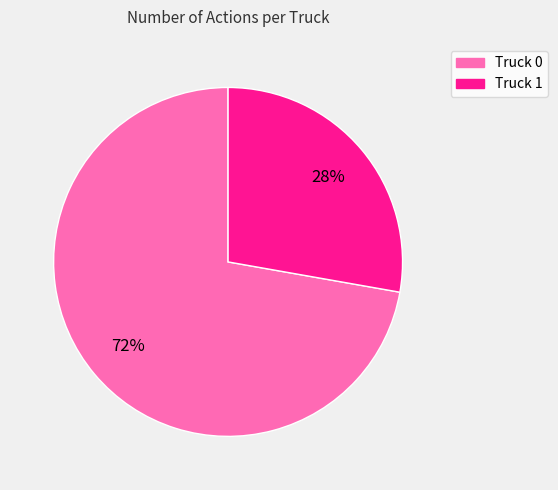

To the nearest percent, what portion does Truck 1 represent?

28%